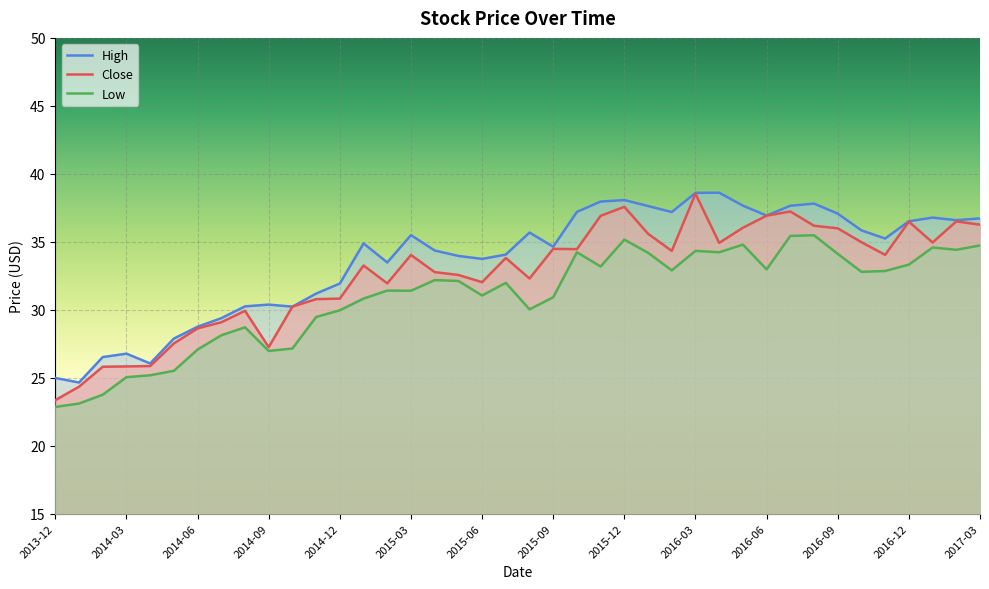

At 2015-02, list the series in order from smallest to largest.

Low, Close, High